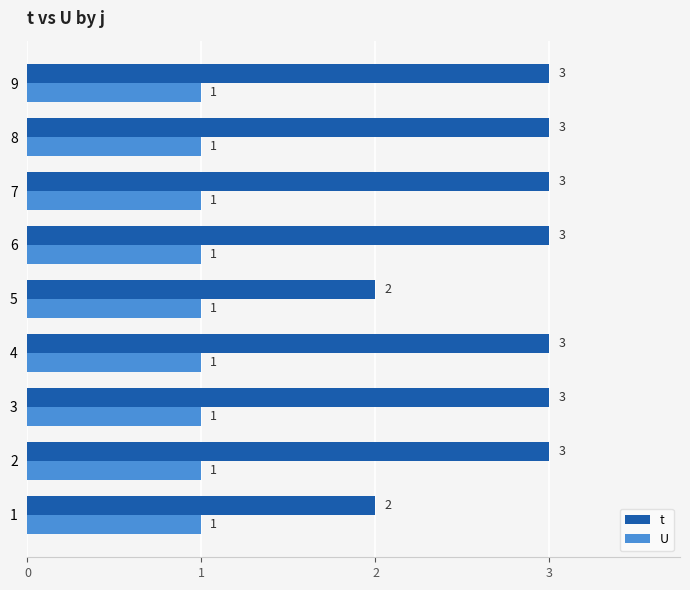

What is the sum of the t values at 6 and 8?

6